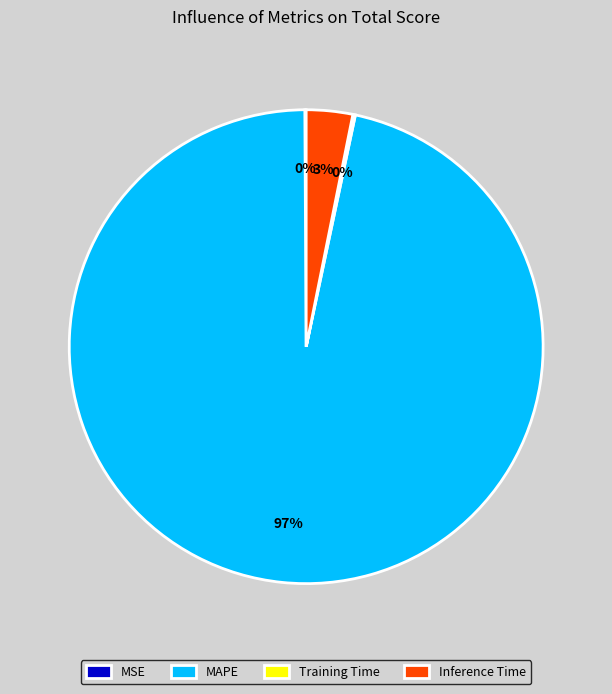

To the nearest percent, what is the average slice percentage?

25%